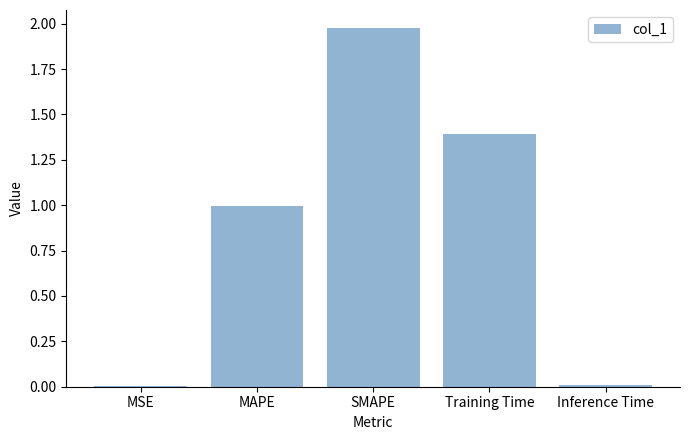

Which label corresponds to the largest value in the chart?

SMAPE